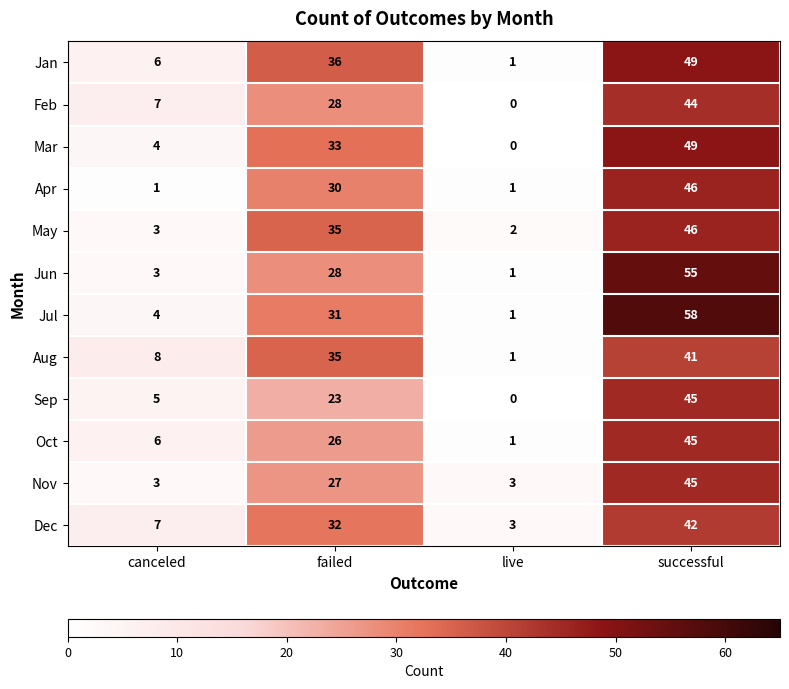

At which label is Mar closest to 24?

failed